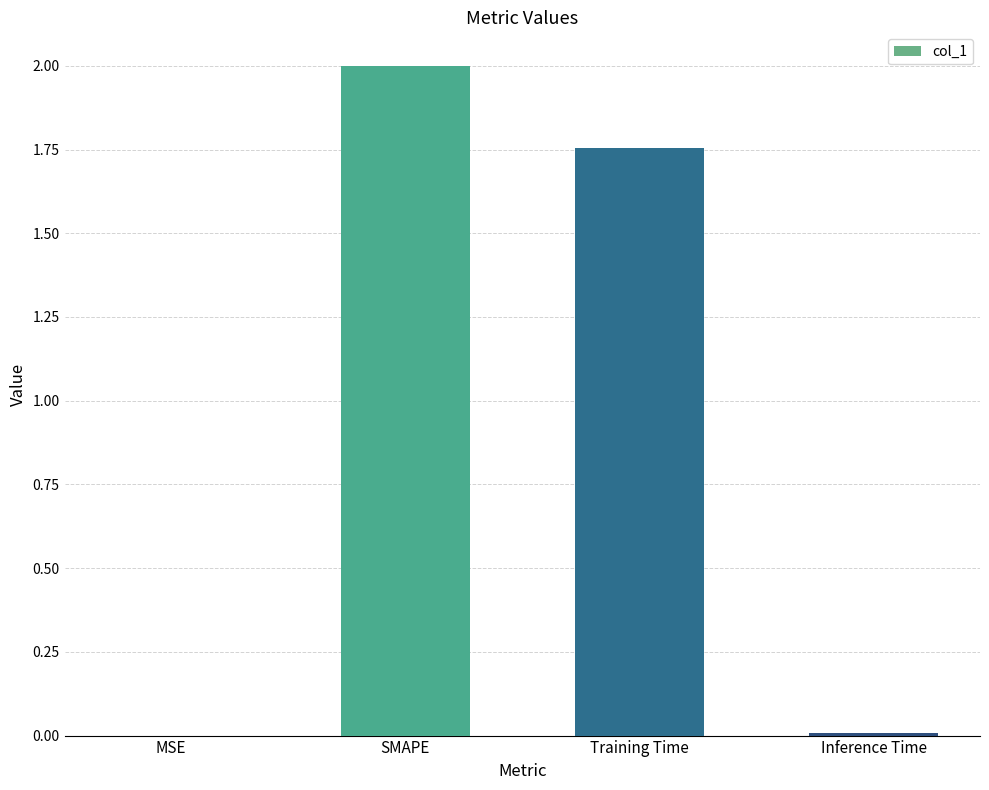

What is the ratio of the value at SMAPE to the value at Training Time?

1.1